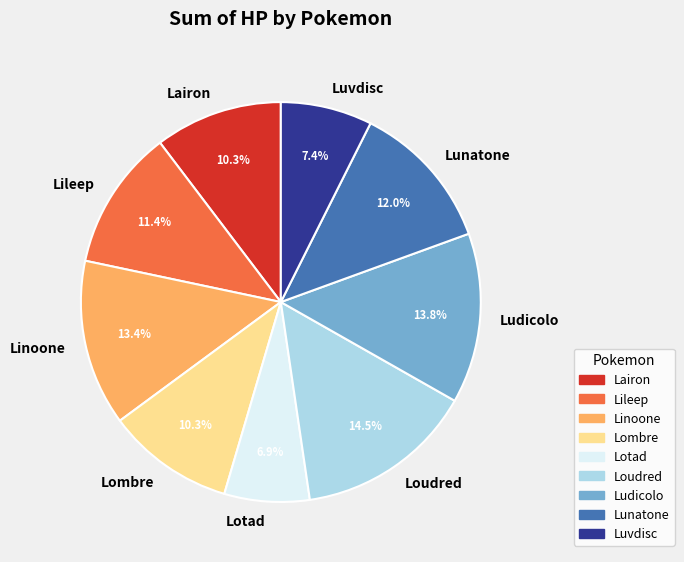

What percentage do Lombre and Lotad together represent?

17.2%